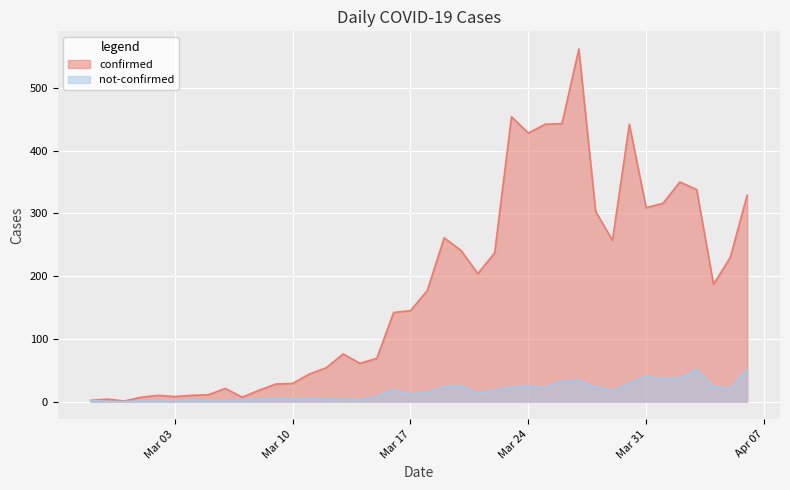

What position from the right is 2020-03-05?

33